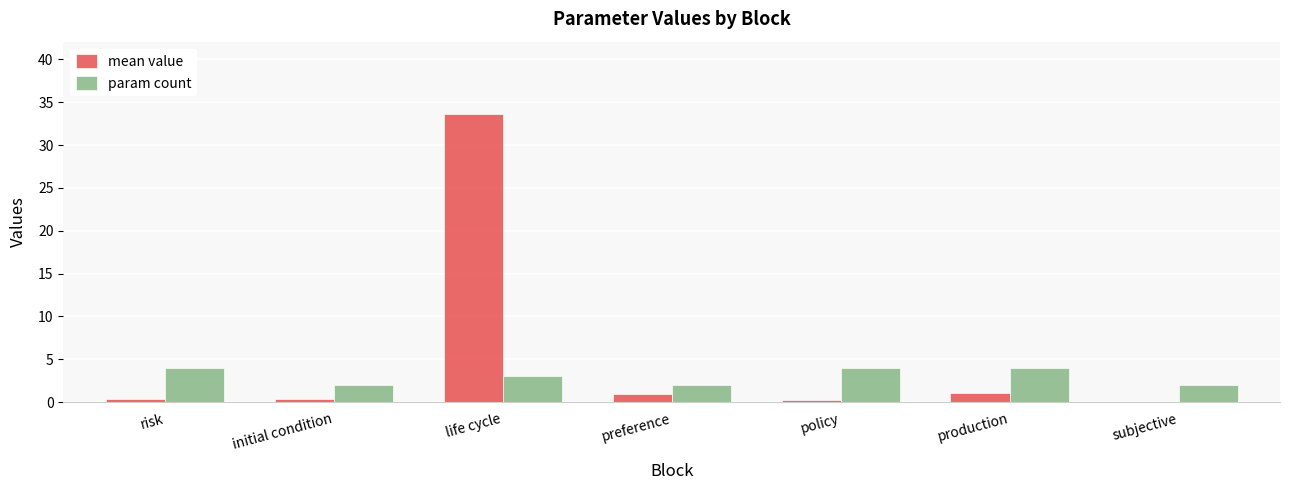

Does the chart contain stacked bars?

No